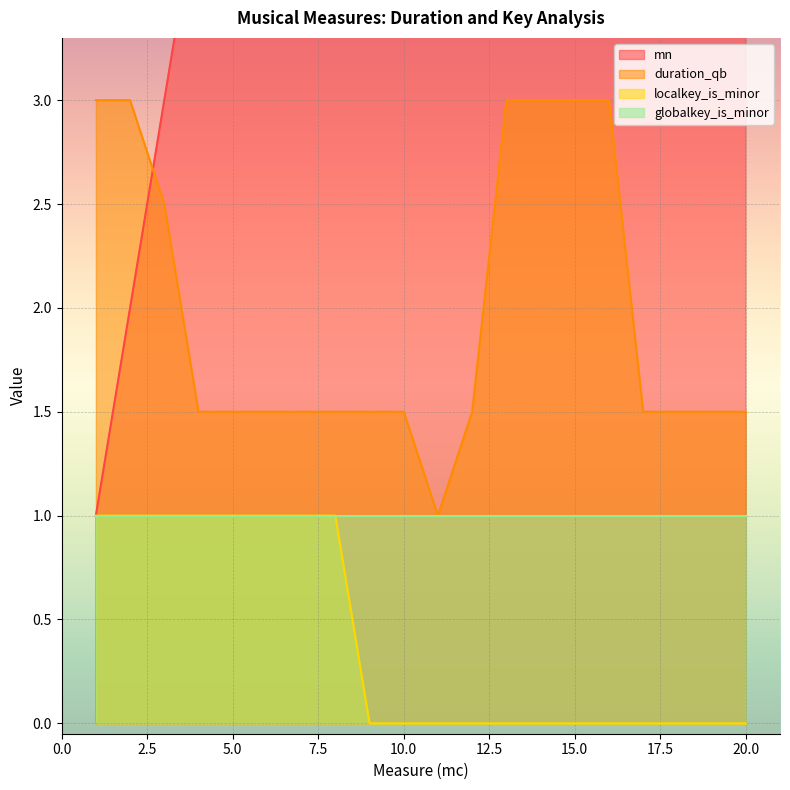

The duration_qb series shows 0.4 at 17. True or false?

False